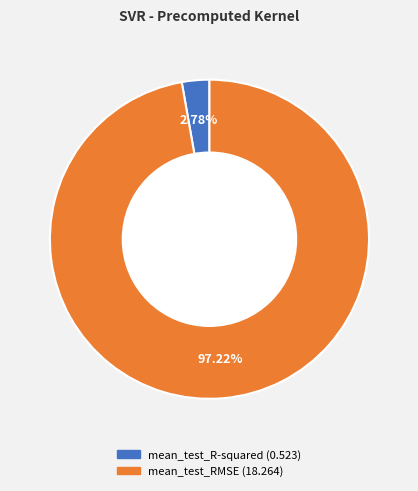

Count the number of slices in the pie.

2